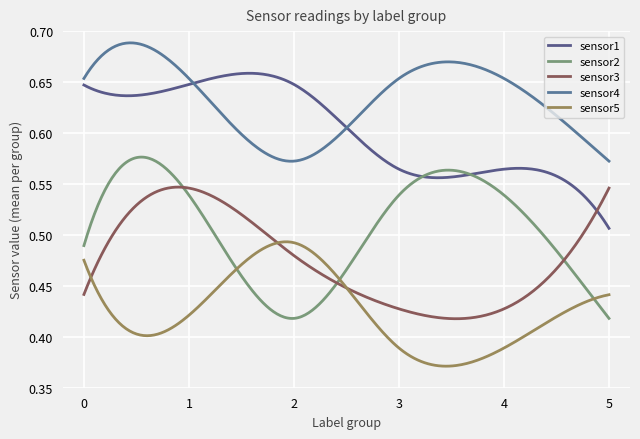

Which series has the largest total across all categories?

sensor4